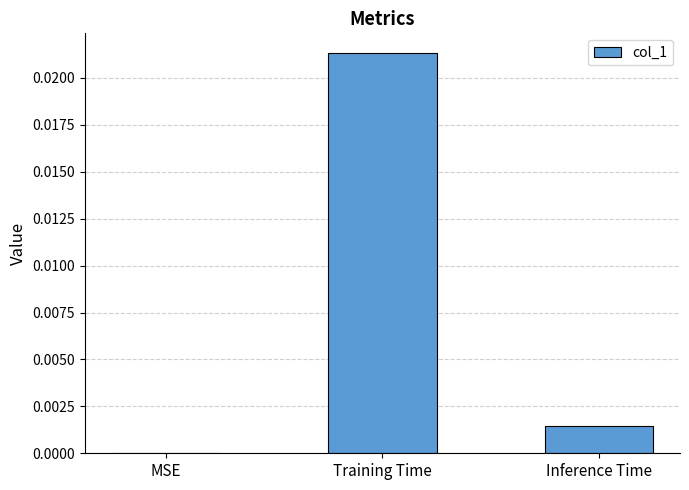

At which category does the chart reach its peak across all series?

Training Time